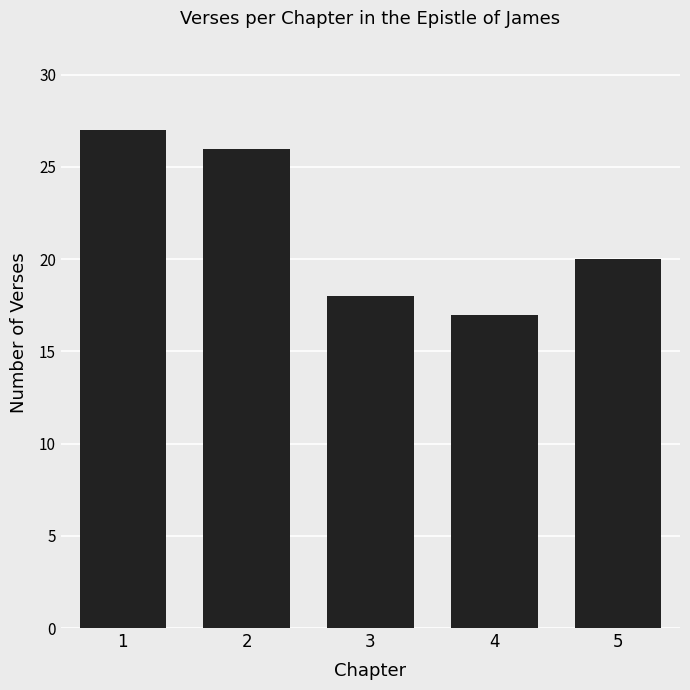

How many data points are less than 20?

2